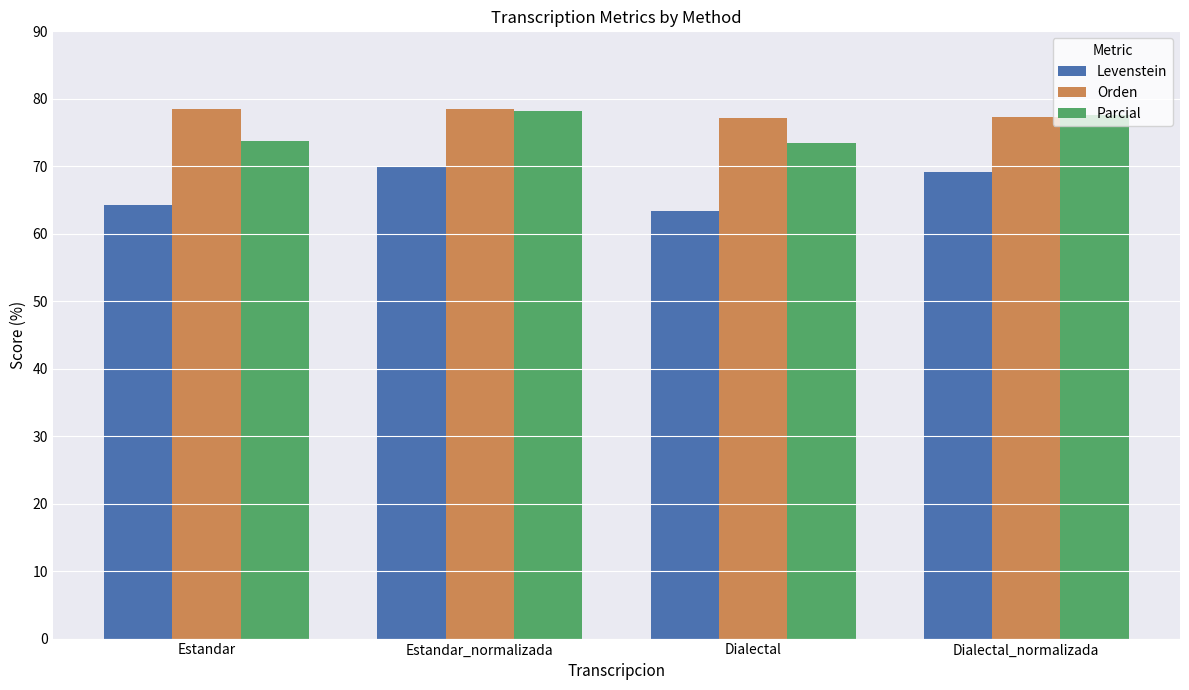

What is the difference between the highest and lowest values at Estandar?

14.2